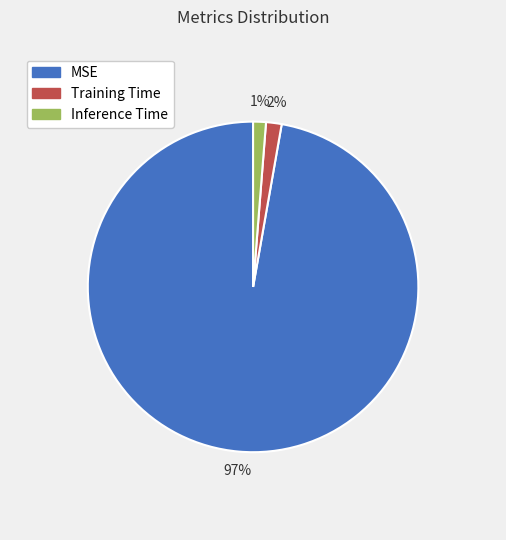

Do Inference Time and MSE together represent more than half of the pie?

Yes